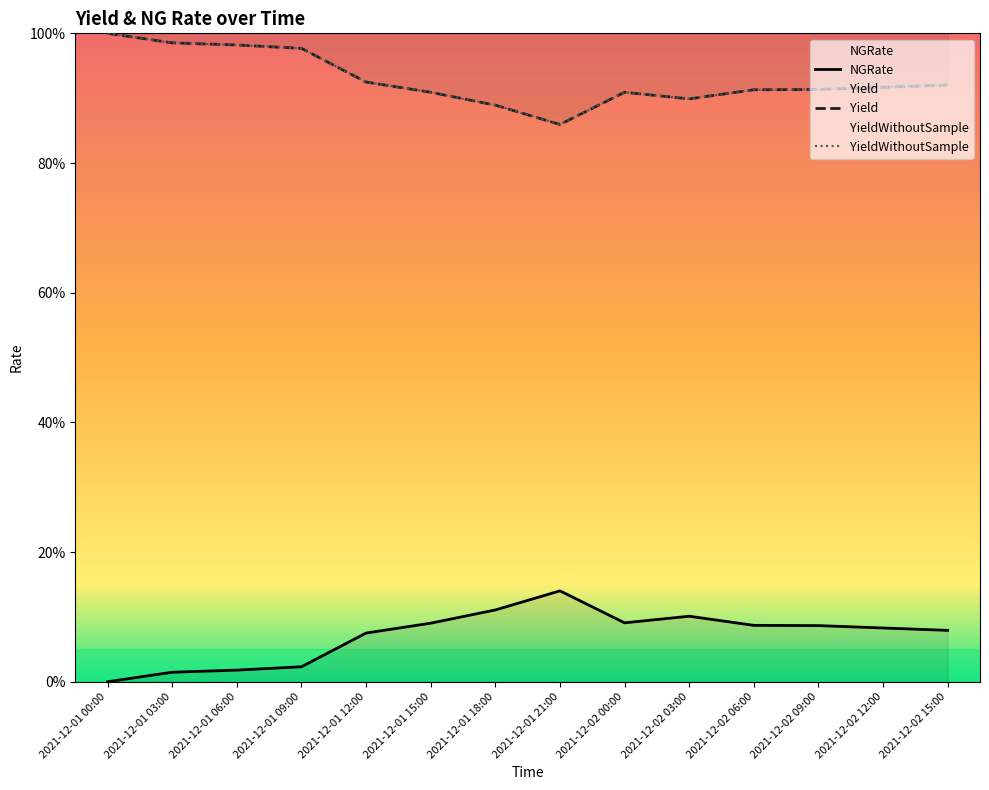

How many lines are shown in the chart?

3